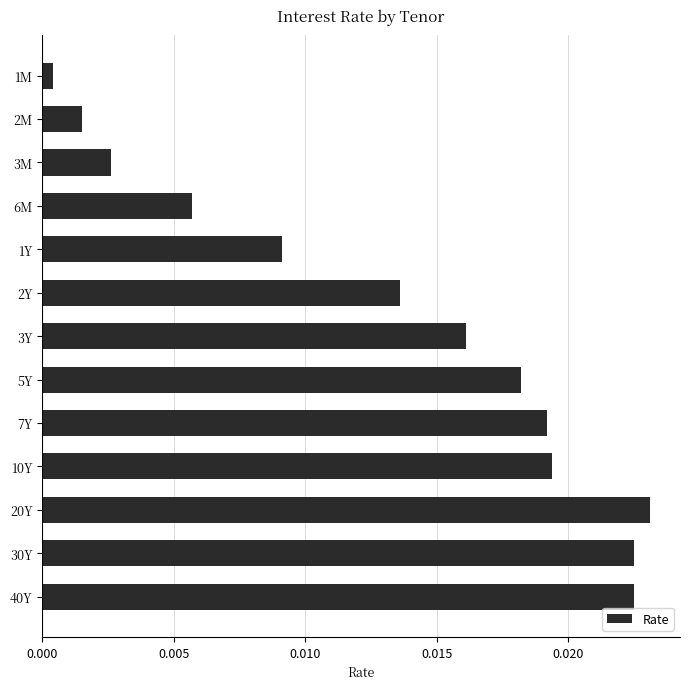

Between 2M and 30Y, which is larger?

30Y